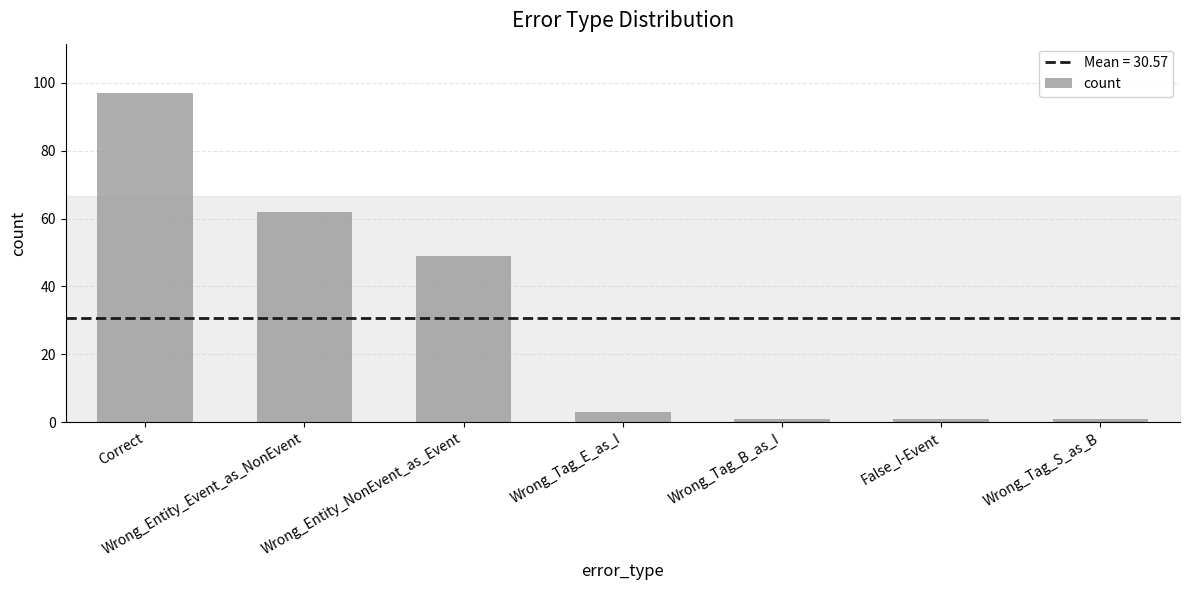

What is the value of the 3rd bar from the left?

49